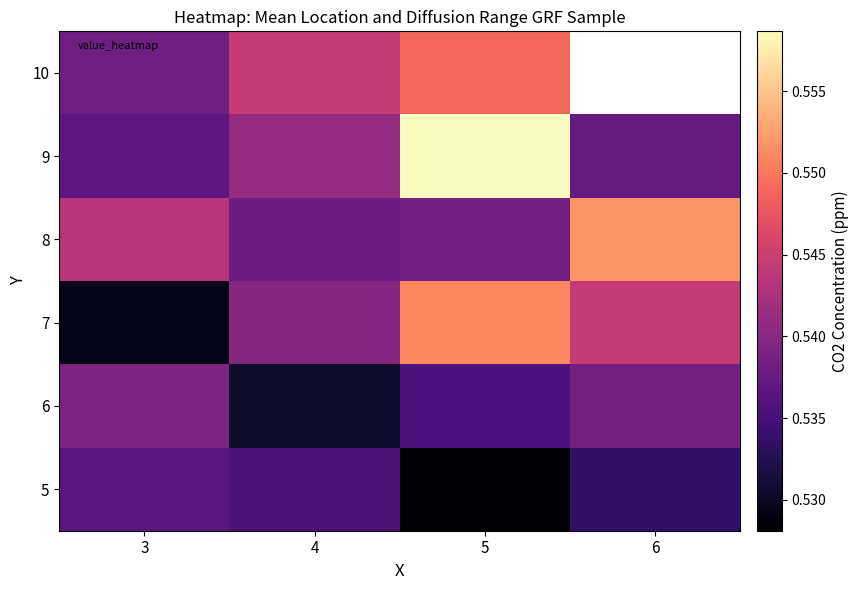

At which category is the sum across all series the highest?

5